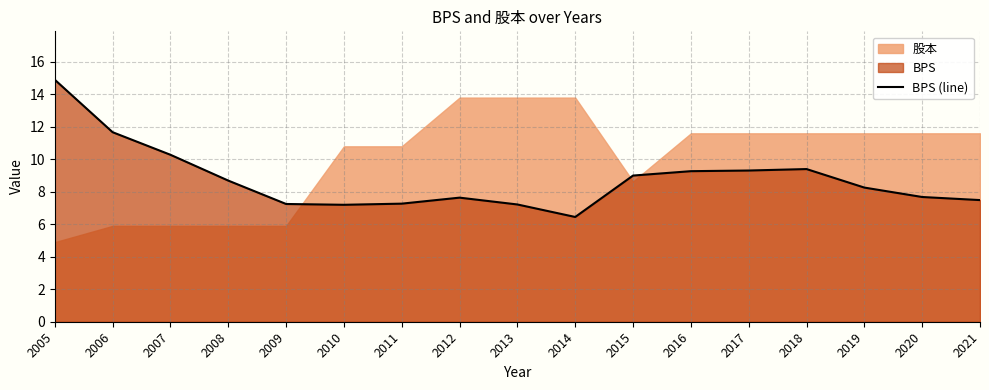

Which label corresponds to the smallest value in the chart?

2014